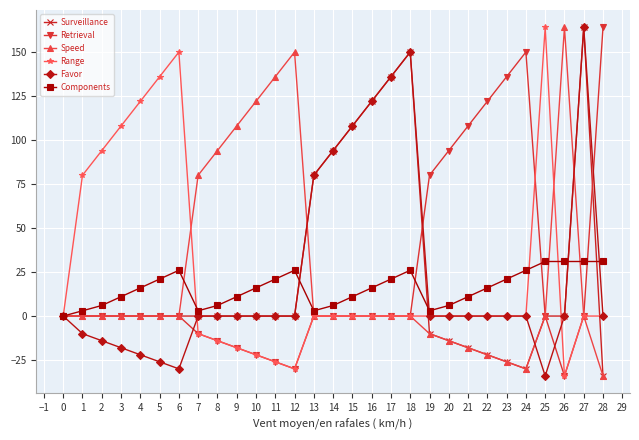

True or false: Range has a value of 83 at 15.

False